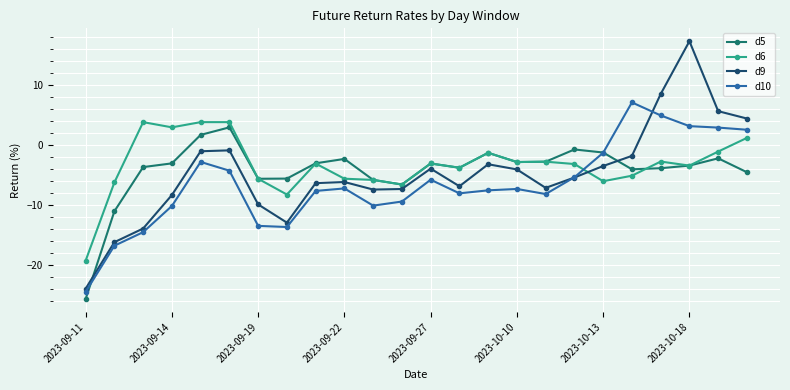

What is the average value of the d10 series?

-6.6